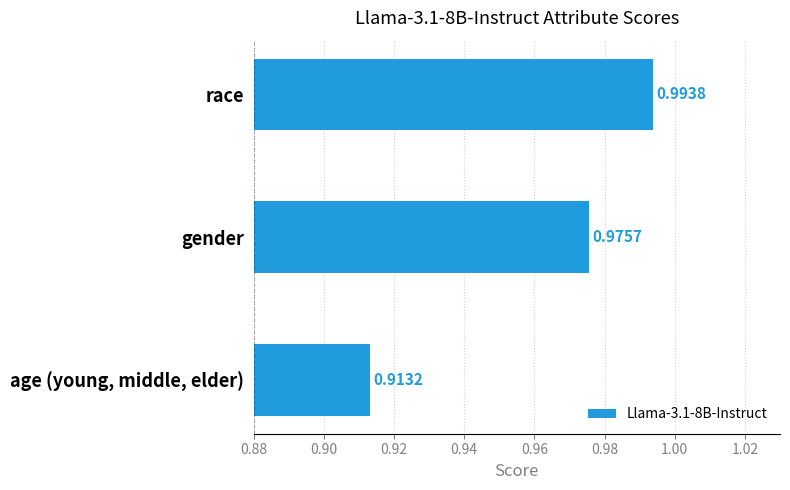

List the labels in order of value, smallest first.

age (young, middle, elder), gender, race